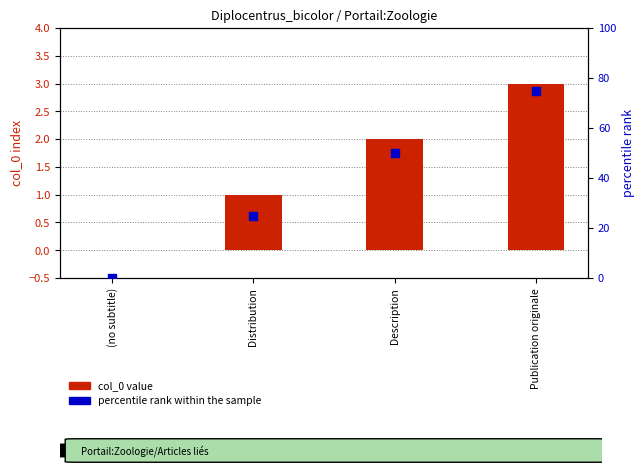

At how many categories does at least one series exceed 67?

1